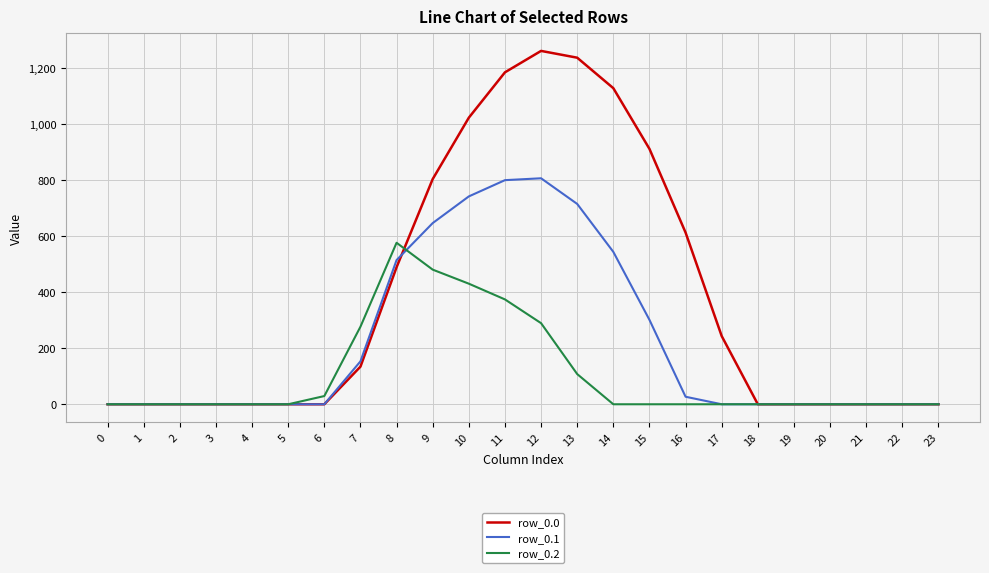

The row_0.0 series shows 1927.3 at 13. True or false?

False